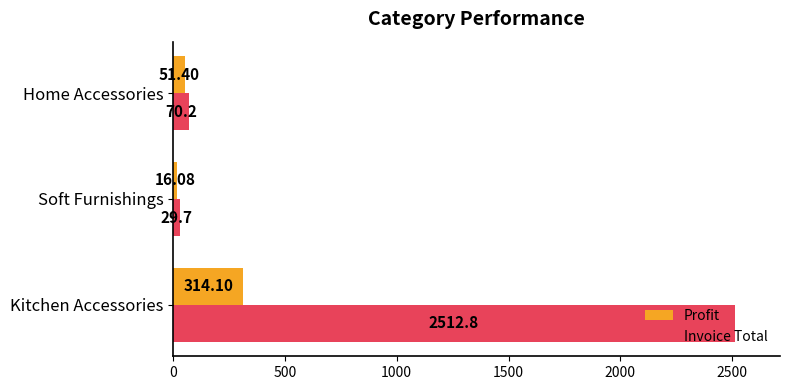

Which series changed the most between Kitchen Accessories and Soft Furnishings?

Invoice Total